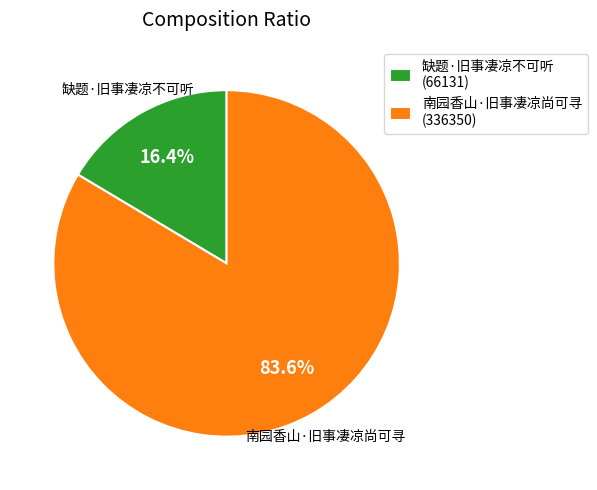

What percentage do 缺题·旧事凄凉不可听 and 南园香山·旧事凄凉尚可寻 together represent?

100.0%